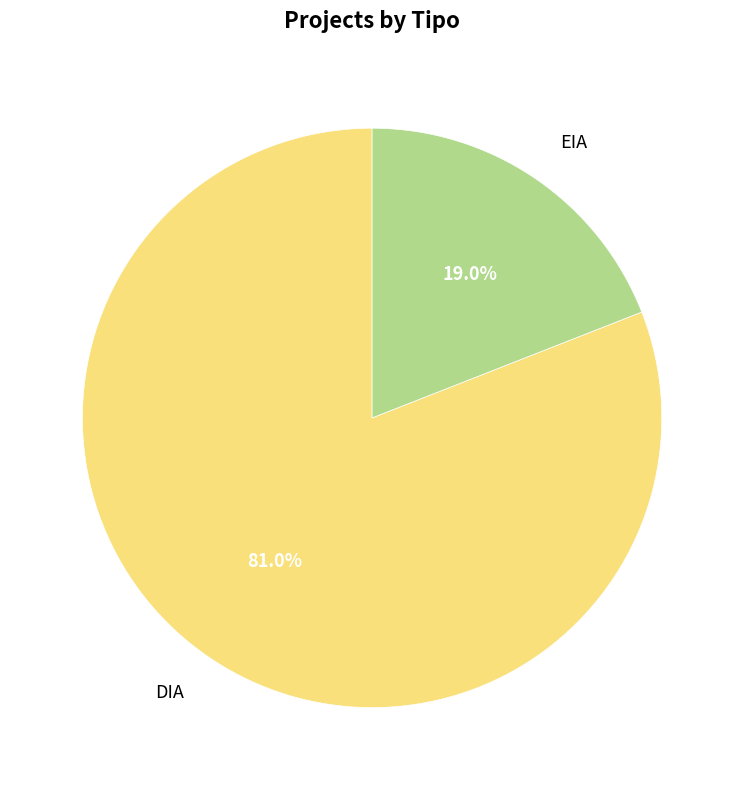

True or false: DIA accounts for 81% of the total.

True